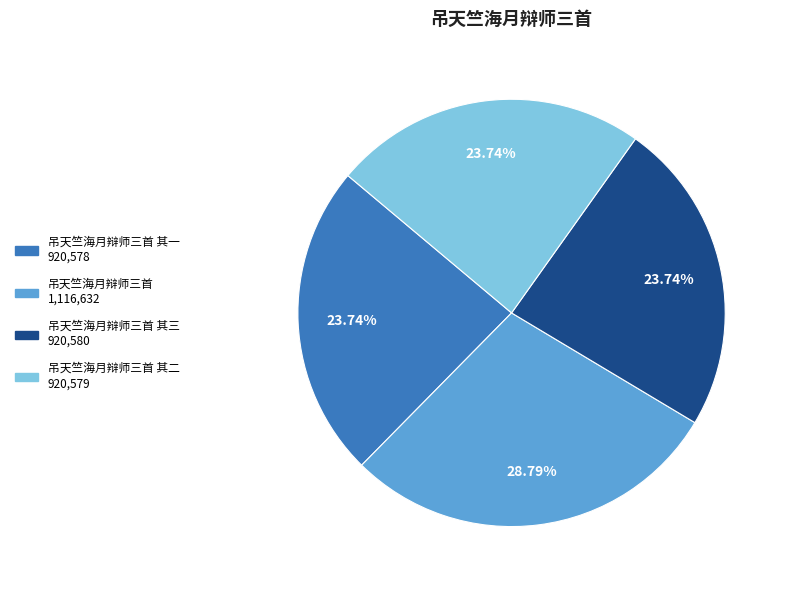

Does any single category account for the majority?

No